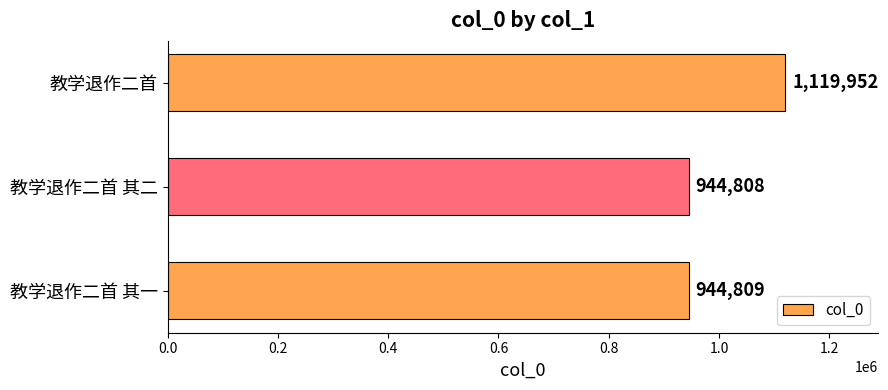

What is the maximum value shown in the chart?

1119952